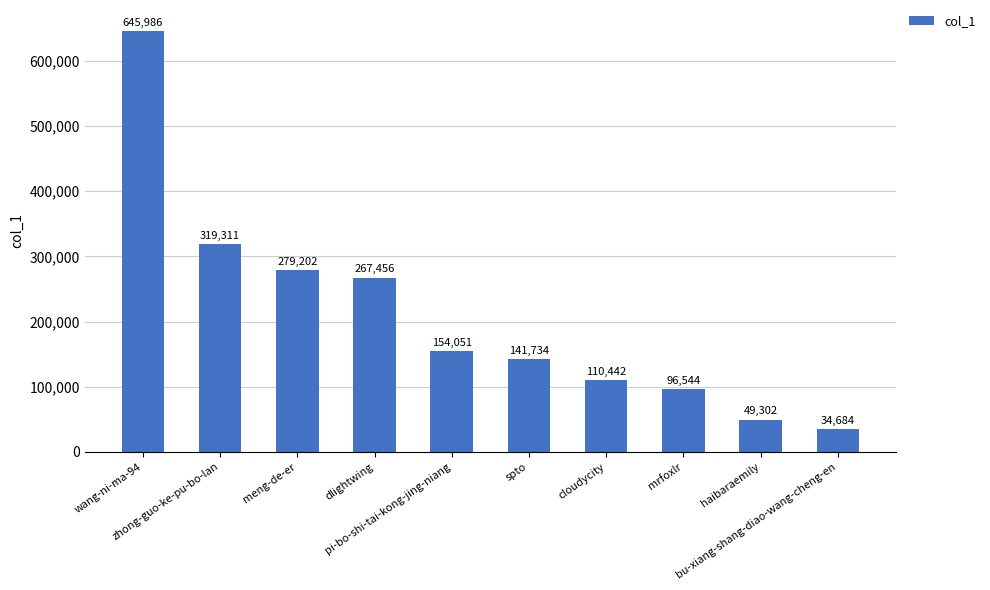

What is the label of the 5th bar from the right?

spto